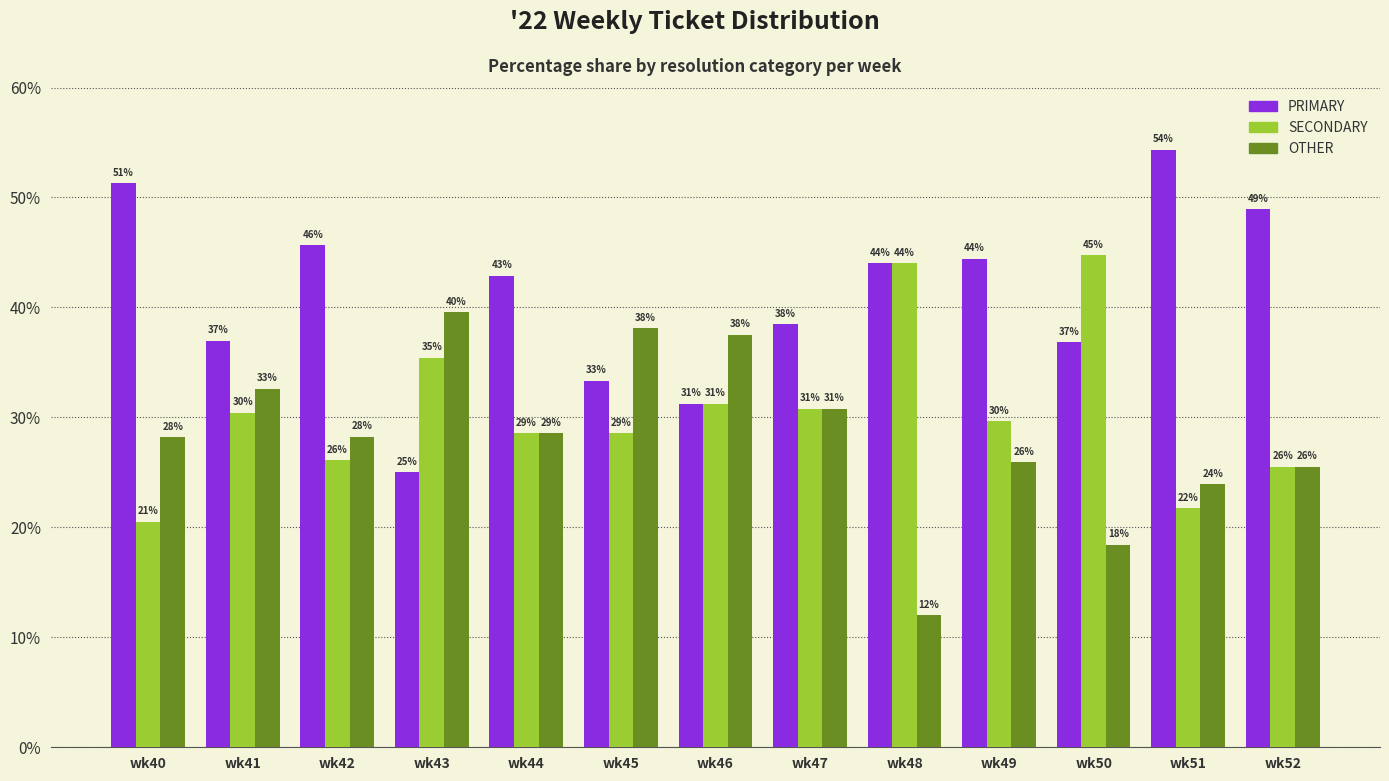

What are all the series names shown in the legend?

PRIMARY, SECONDARY, OTHER